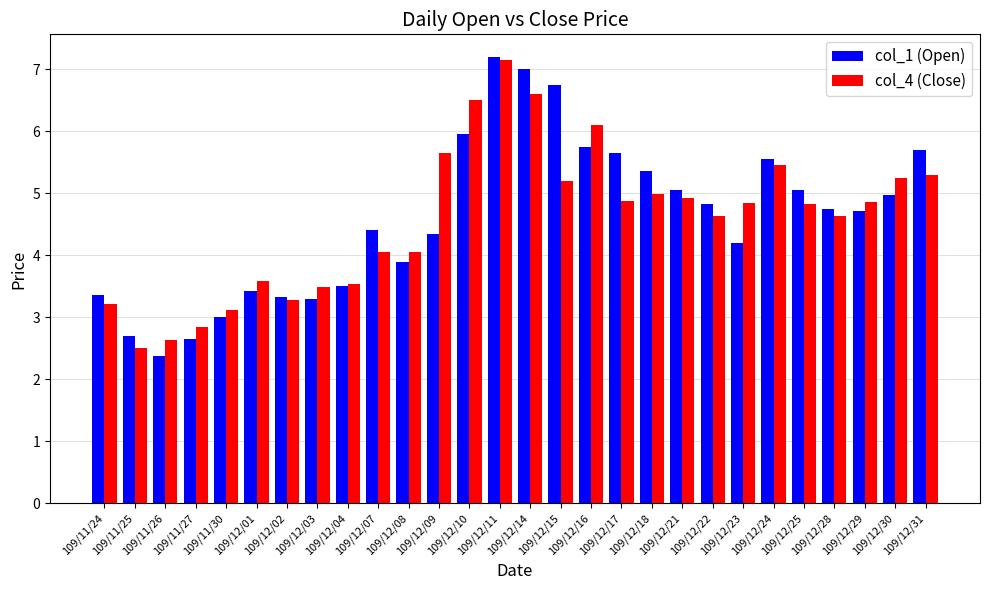

Rank the series at 109/12/17 from highest to lowest value.

col_1 (Open), col_4 (Close)